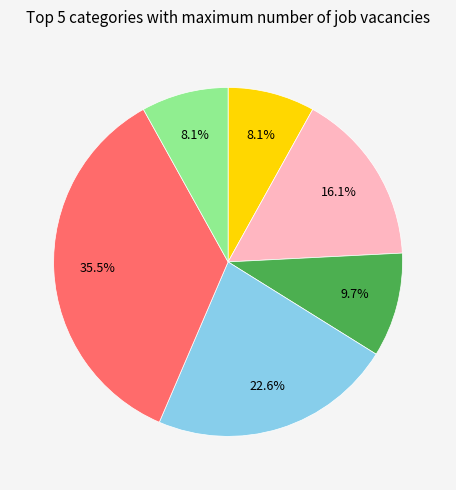

Does any single category account for the majority?

No